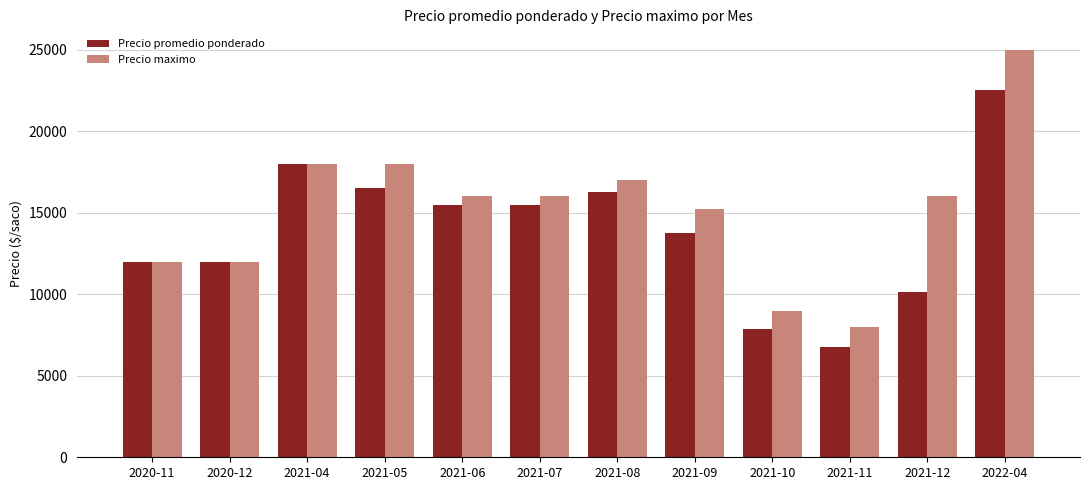

What is the sum of all Precio promedio ponderado values?

166769